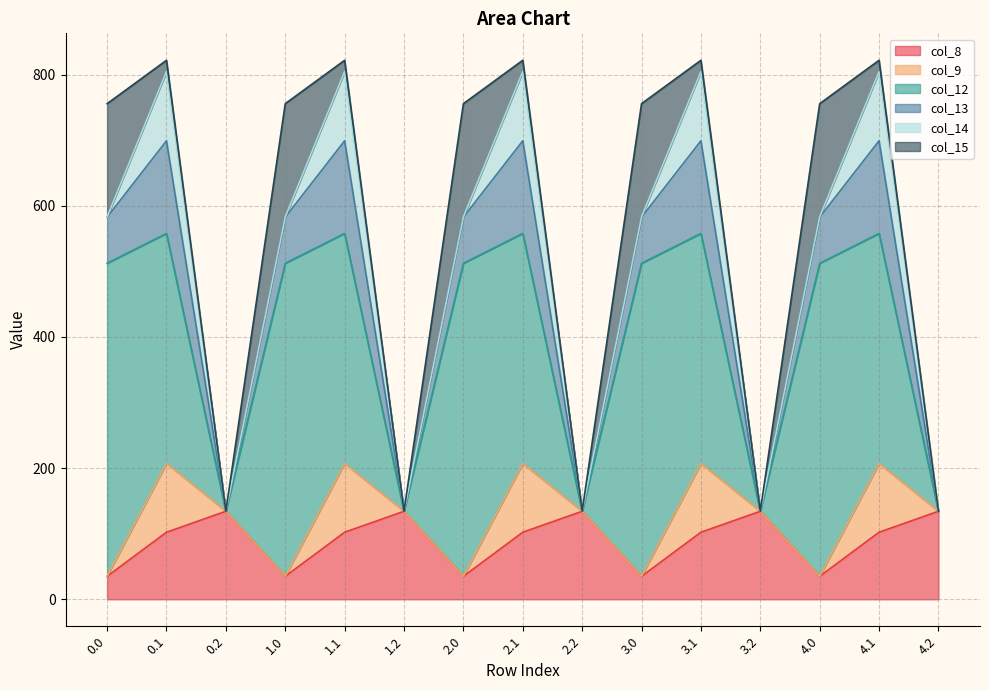

Which series has the largest range (max minus min)?

col_12